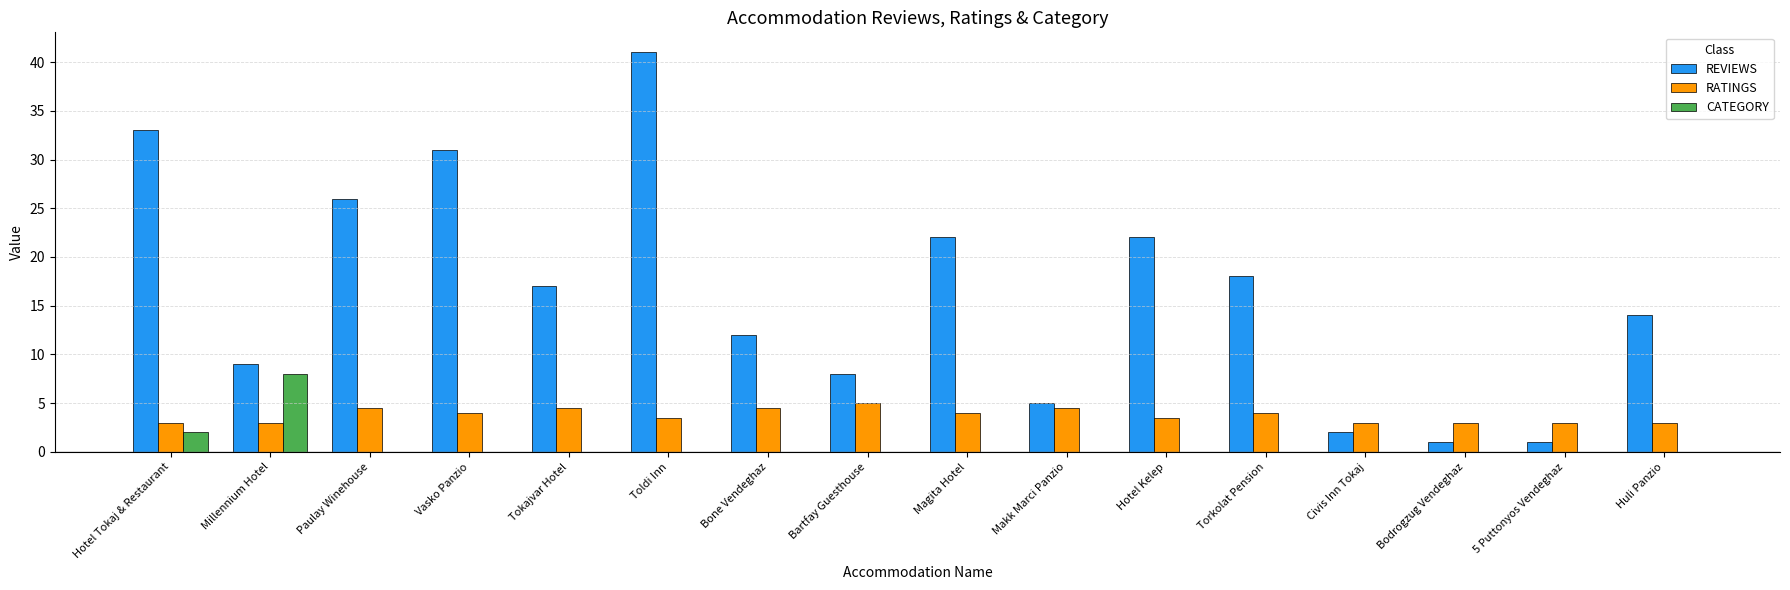

Reading left to right, transcribe all the data shown in this chart.

REVIEWS: Hotel Tokaj & Restaurant=33.0	Millennium Hotel=9.0	Paulay Winehouse=26.0	Vasko Panzio=31.0	Tokajvar Hotel=17.0	Toldi Inn=41.0	Bone Vendeghaz=12.0	Bartfay Guesthouse=8.0	Magita Hotel=22.0	Makk Marci Panzio=5.0	Hotel Kelep=22.0	Torkolat Pension=18.0	Civis Inn Tokaj=2.0	Bodrogzug Vendeghaz=1.0	5 Puttonyos Vendeghaz=1.0	Huli Panzio=14.0
RATINGS: Hotel Tokaj & Restaurant=3.0	Millennium Hotel=3.0	Paulay Winehouse=4.5	Vasko Panzio=4.0	Tokajvar Hotel=4.5	Toldi Inn=3.5	Bone Vendeghaz=4.5	Bartfay Guesthouse=5.0	Magita Hotel=4.0	Makk Marci Panzio=4.5	Hotel Kelep=3.5	Torkolat Pension=4.0	Civis Inn Tokaj=3.0	Bodrogzug Vendeghaz=3.0	5 Puttonyos Vendeghaz=3.0	Huli Panzio=3.0
CATEGORY: Hotel Tokaj & Restaurant=2.0	Millennium Hotel=8.0	Paulay Winehouse=0.0	Vasko Panzio=0.0	Tokajvar Hotel=0.0	Toldi Inn=0.0	Bone Vendeghaz=0.0	Bartfay Guesthouse=0.0	Magita Hotel=0.0	Makk Marci Panzio=0.0	Hotel Kelep=0.0	Torkolat Pension=0.0	Civis Inn Tokaj=0.0	Bodrogzug Vendeghaz=0.0	5 Puttonyos Vendeghaz=0.0	Huli Panzio=0.0